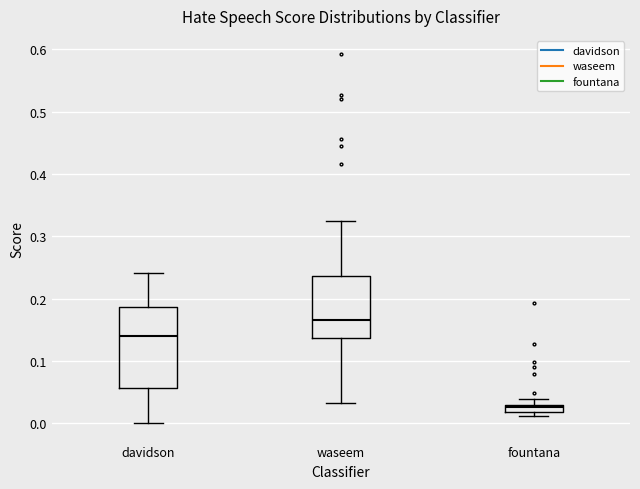

Where does the upper whisker of the box for waseem end on the y-axis? The values are not printed on the chart, so give them approximately, as read against the axis.

0.33